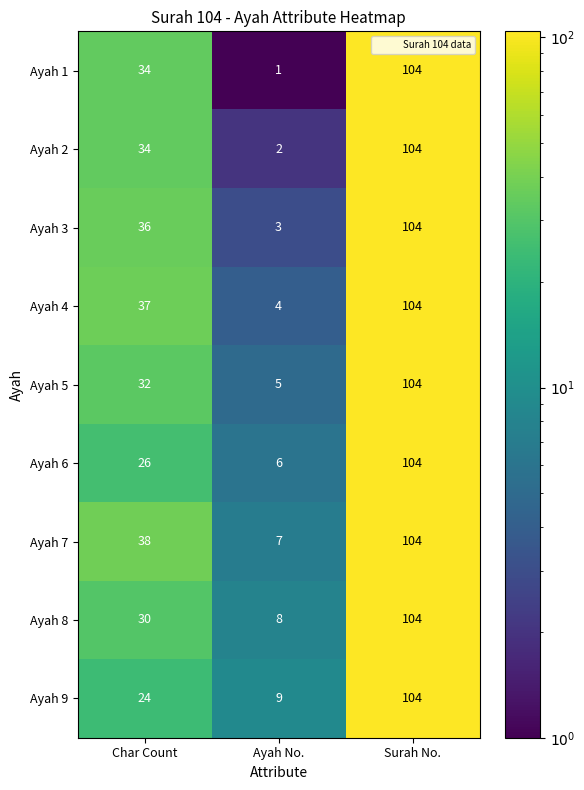

The Ayah 1 series shows 55 at Char Count. True or false?

False